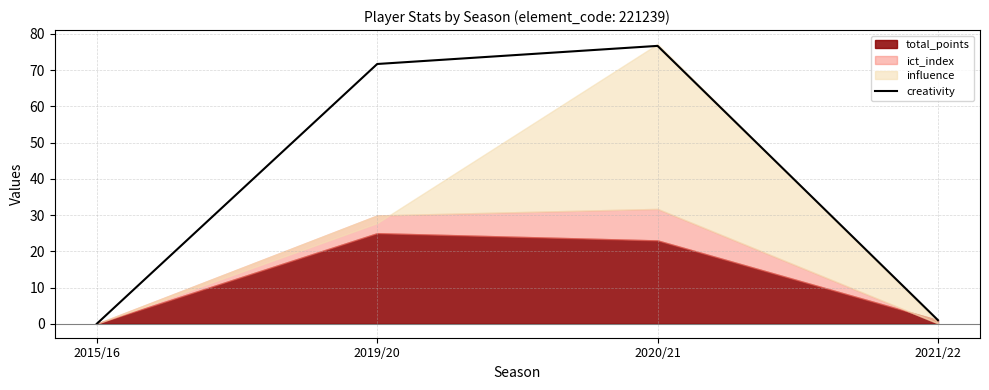

How many values in creativity are above zero?

3